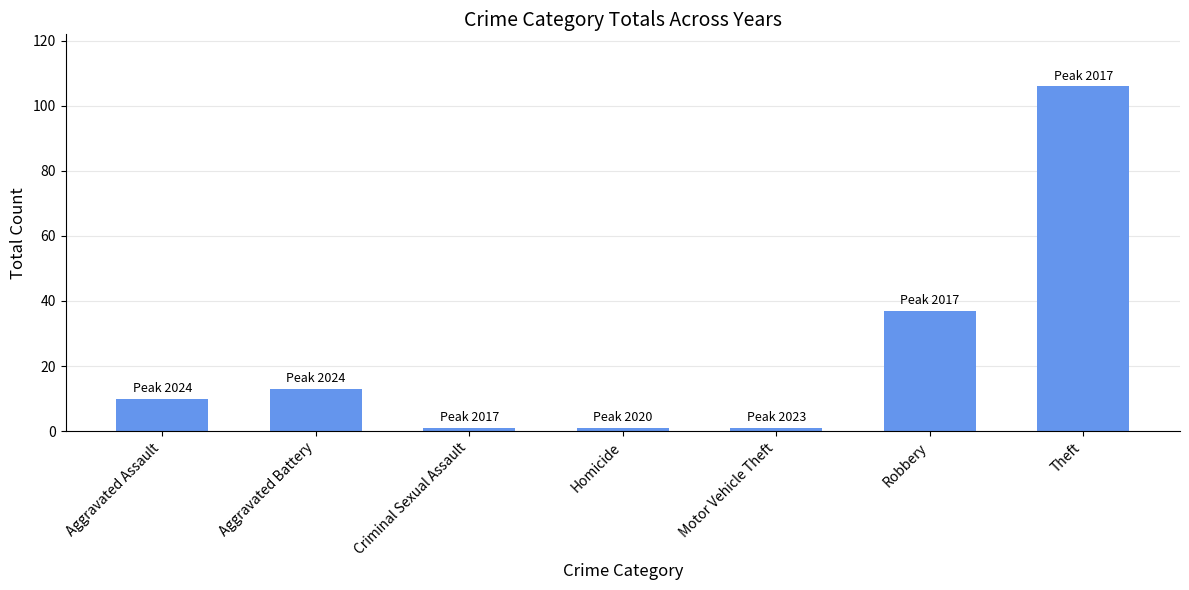

How many bars are there in total?

7